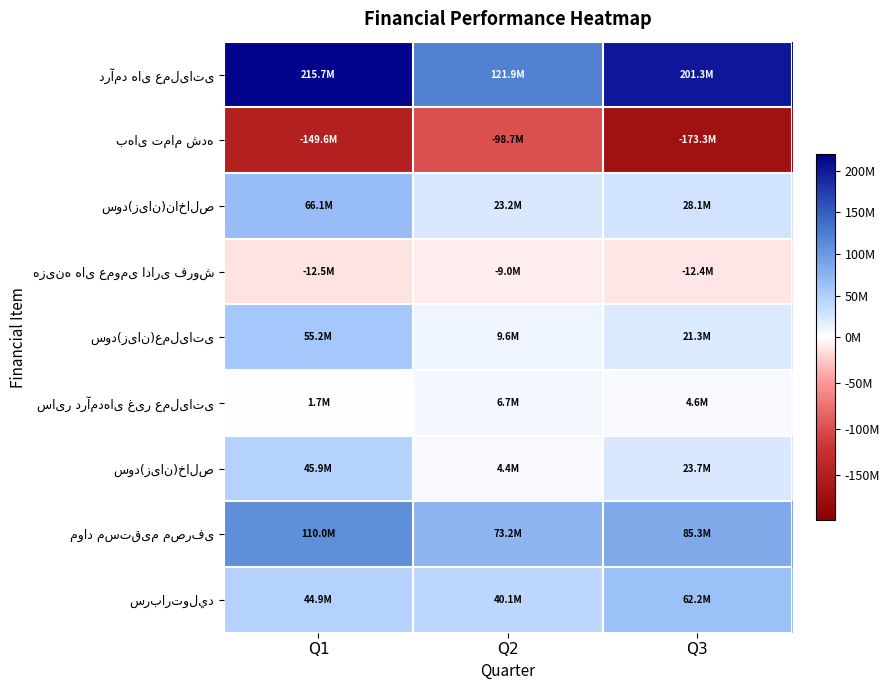

Between Q1 and Q2, which is larger?

Q1